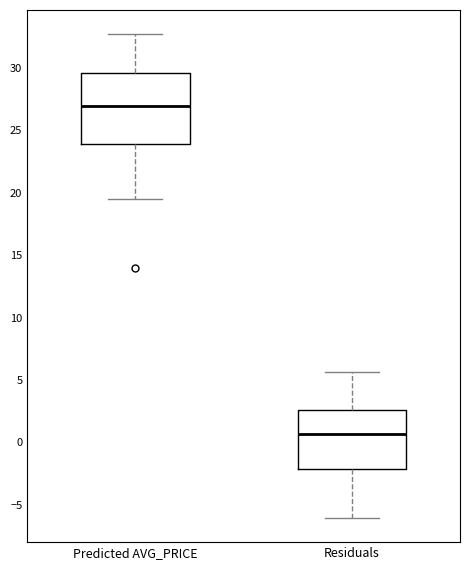

Where is the upper edge of the box for Residuals on the y-axis? The values are not printed on the chart, so give them approximately, as read against the axis.

2.5